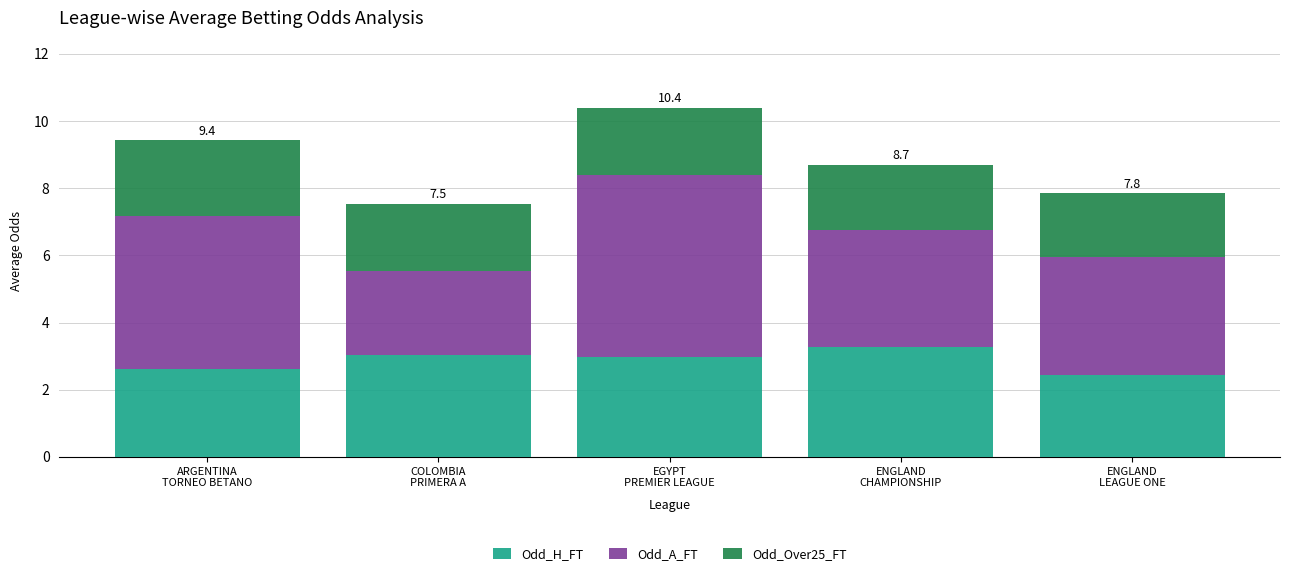

What is the minimum value for Odd_H_FT?

2.4